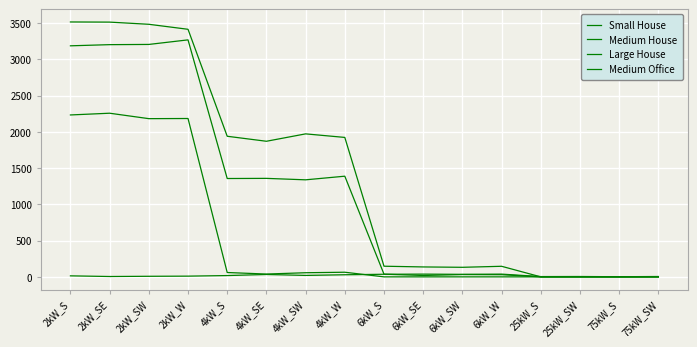

What is the difference between the highest and lowest values at 2kW_S?

3503